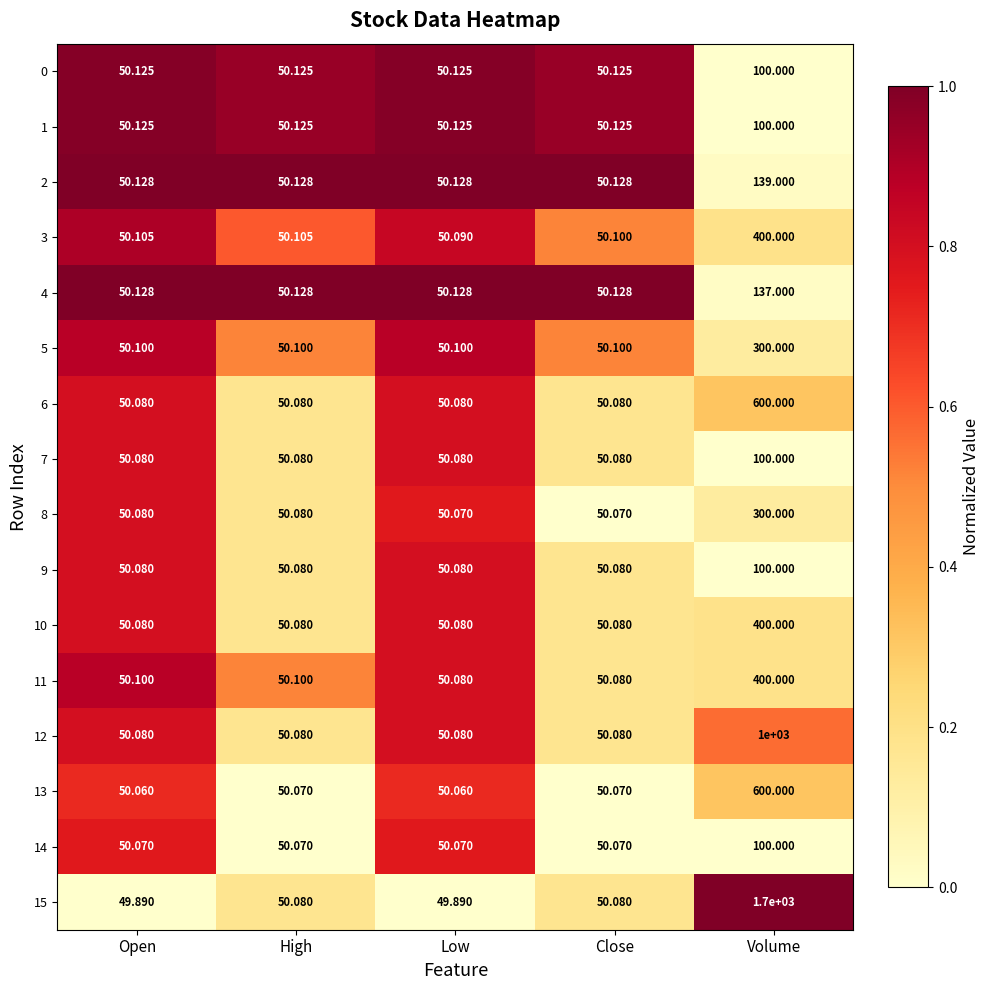

Which label corresponds to the largest value in the chart?

Volume